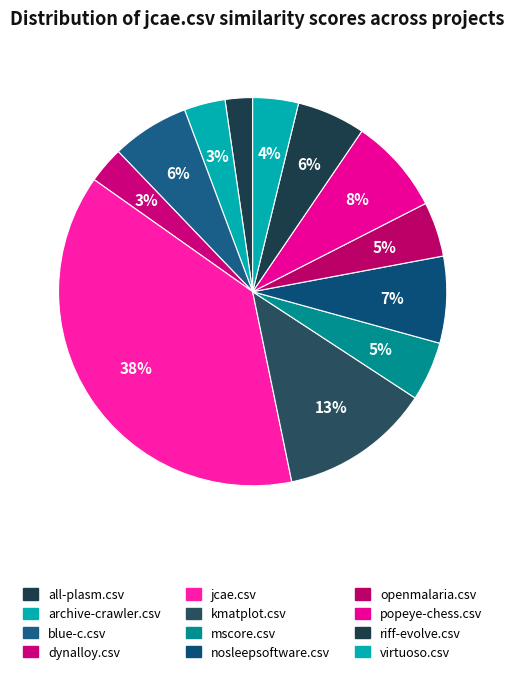

Rank the categories by value from highest to lowest.

jcae.csv, kmatplot.csv, popeye-chess.csv, nosleepsoftware.csv, blue-c.csv, riff-evolve.csv, mscore.csv, openmalaria.csv, virtuoso.csv, archive-crawler.csv, dynalloy.csv, all-plasm.csv